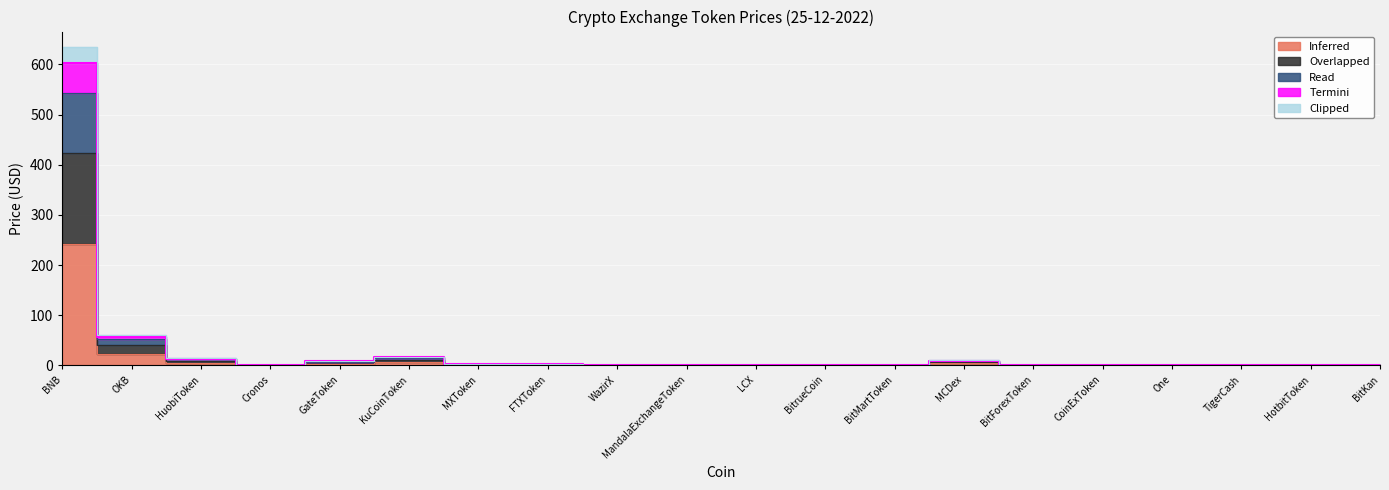

At MandalaExchangeToken, list the series in order from smallest to largest.

Inferred, Clipped, Overlapped, Read, Termini